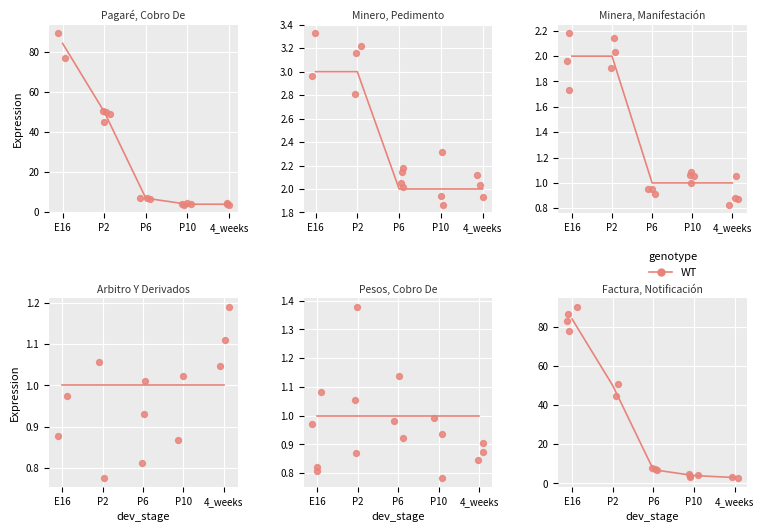

Between E16 and P10, which is larger?

E16